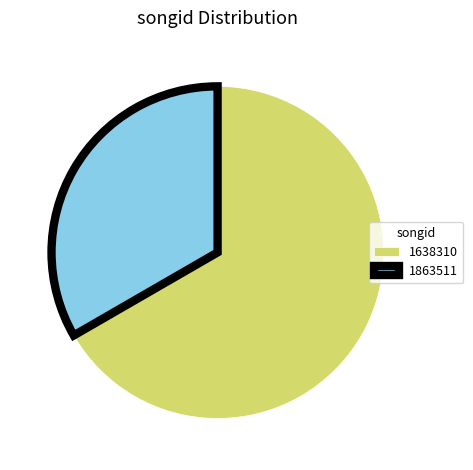

Is the sum of 1863511 and 1638310 greater than half?

Yes